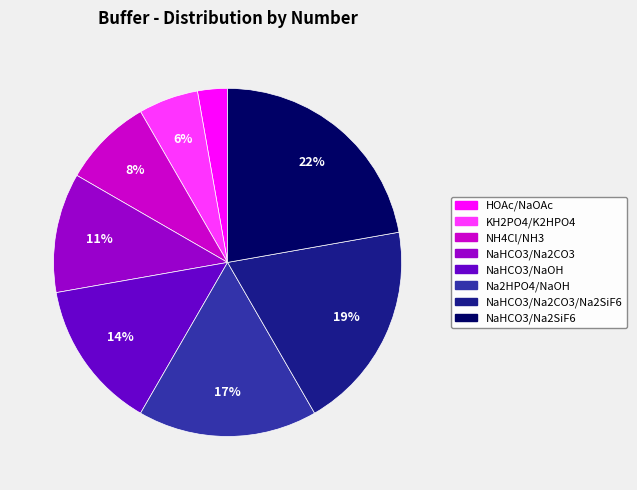

How many slices are in this pie chart?

8